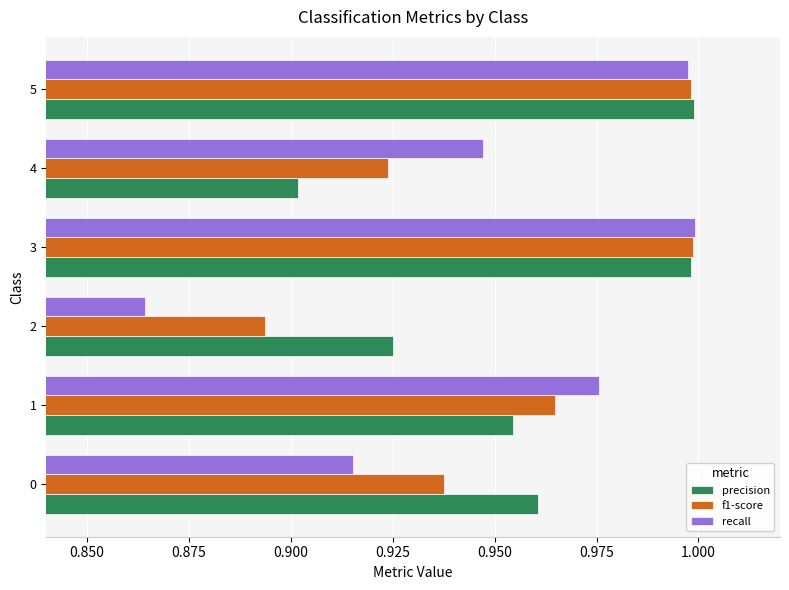

At which label is recall closest to 0?

2